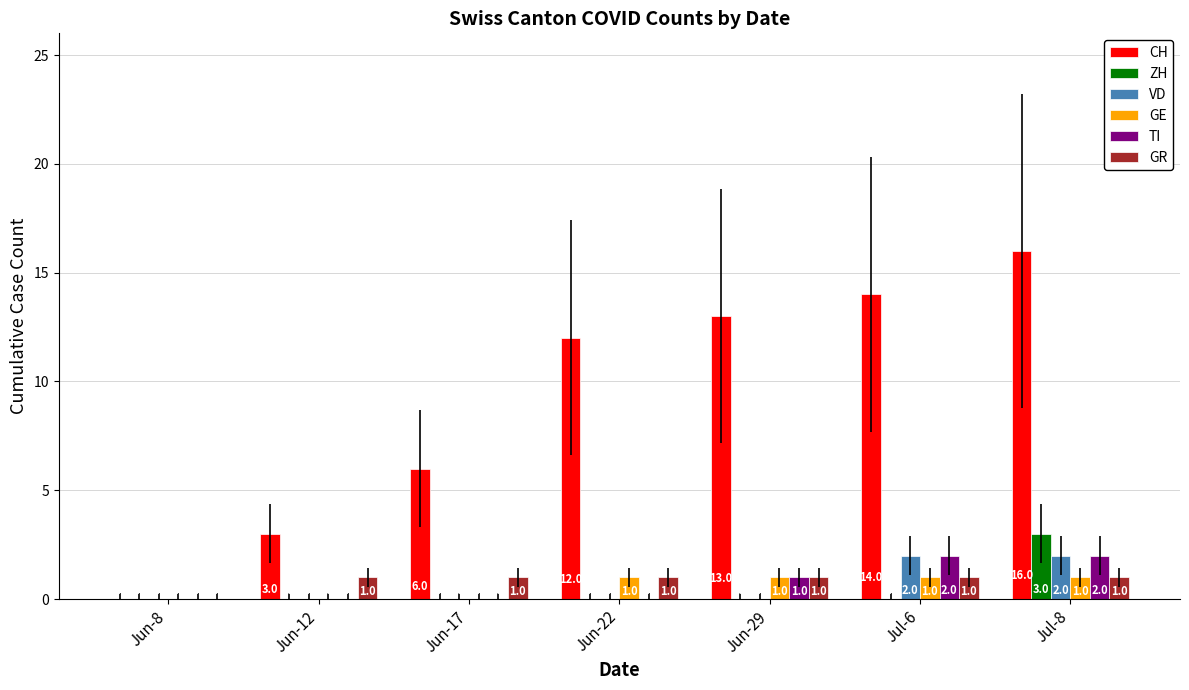

Reading left to right, what are all the values shown in this chart?

CH: 0	3	6	12	13	14	16
ZH: 0	0	0	0	0	0	3
VD: 0	0	0	0	0	2	2
GE: 0	0	0	1	1	1	1
TI: 0	0	0	0	1	2	2
GR: 0	1	1	1	1	1	1